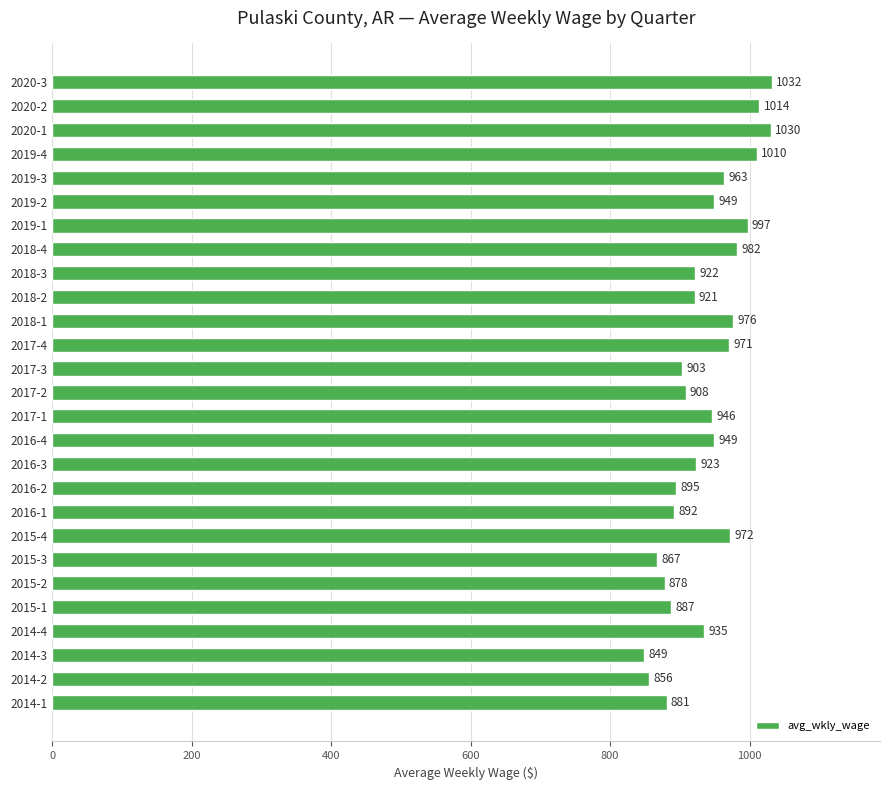

Reading bottom to top, transcribe all the data shown in this chart.

2014-1=881	2014-2=856	2014-3=849	2014-4=935	2015-1=887	2015-2=878	2015-3=867	2015-4=972	2016-1=892	2016-2=895	2016-3=923	2016-4=949	2017-1=946	2017-2=908	2017-3=903	2017-4=971	2018-1=976	2018-2=921	2018-3=922	2018-4=982	2019-1=997	2019-2=949	2019-3=963	2019-4=1010	2020-1=1030	2020-2=1014	2020-3=1032